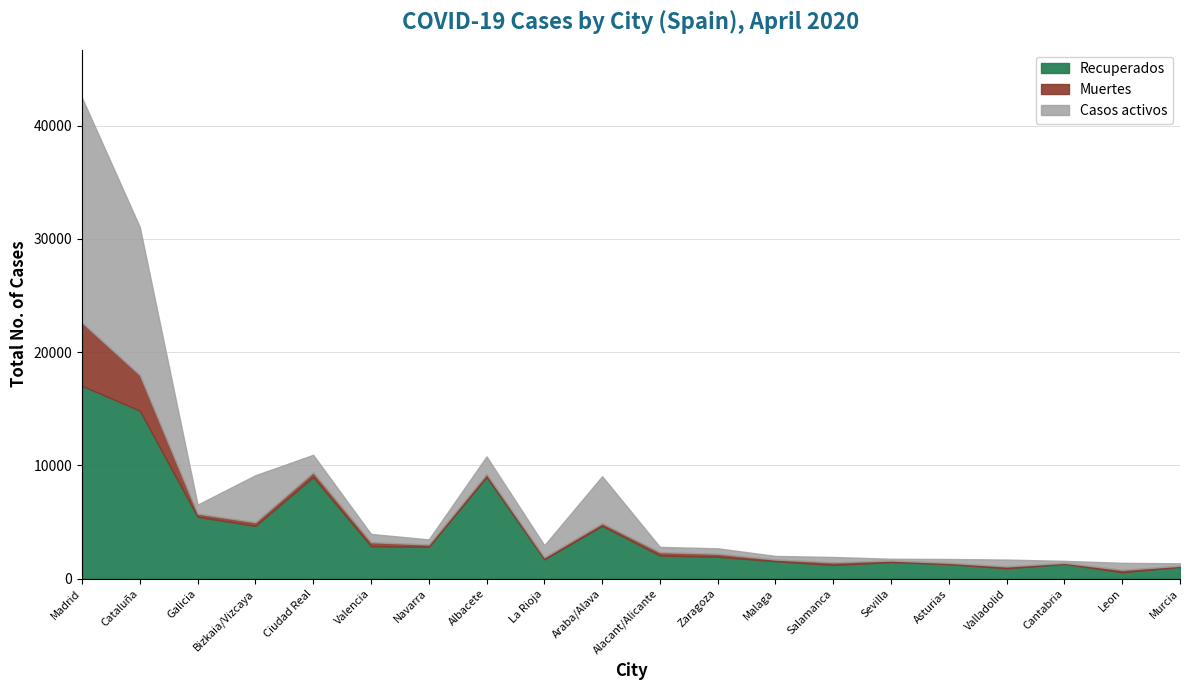

True or false: Casos activos and Muertes intersect in this chart.

False